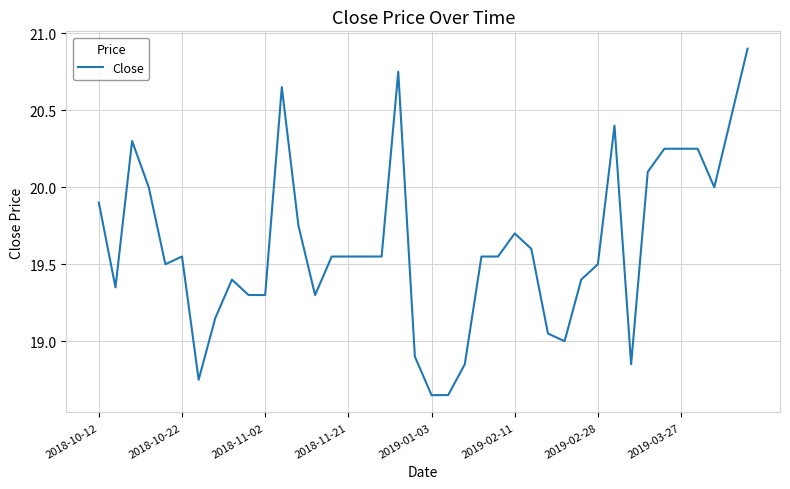

Count the number of categories in the chart.

40